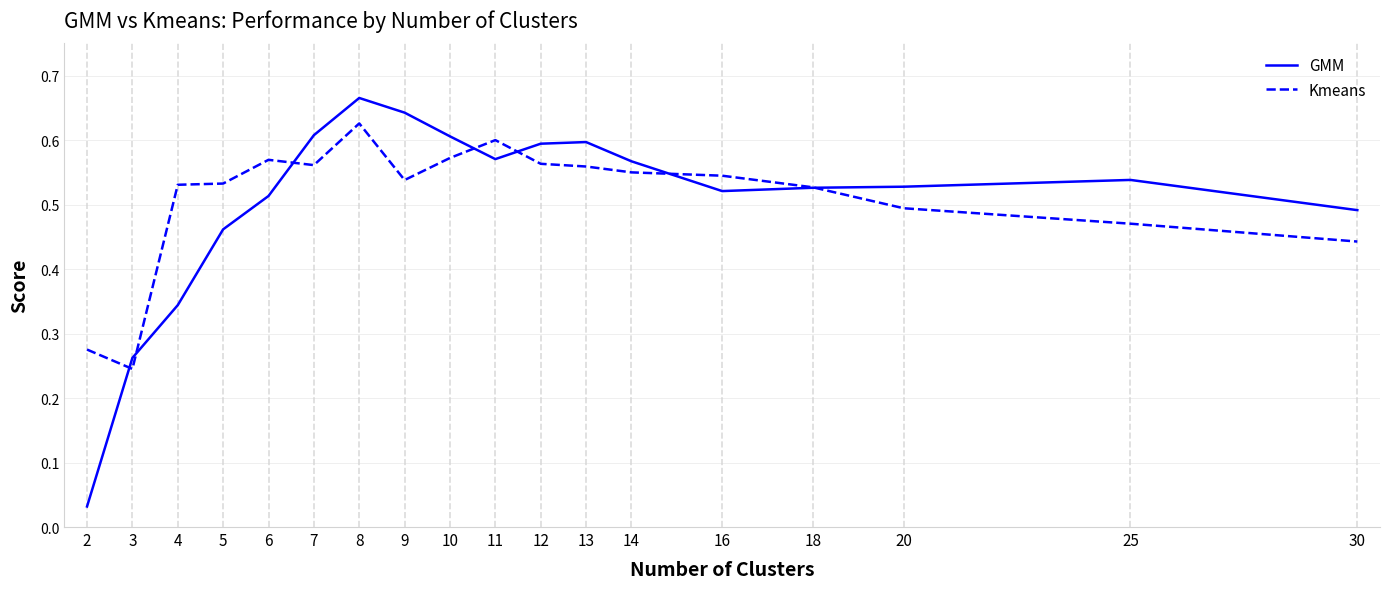

Which series has the largest range (max minus min)?

GMM